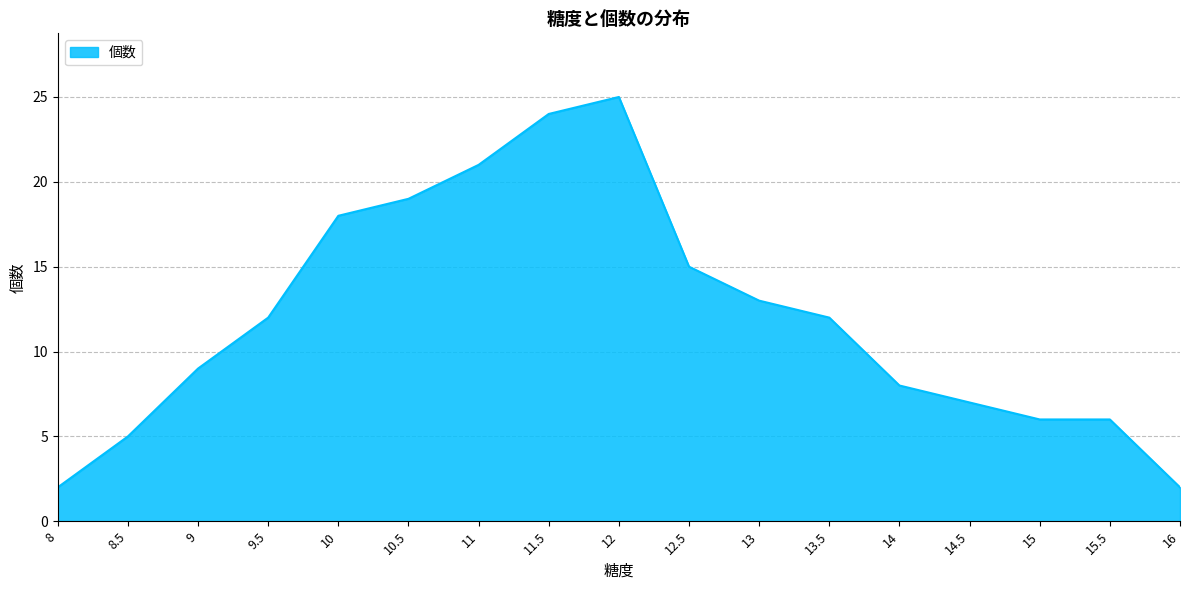

True or false: the data shows 3 at 16.

False